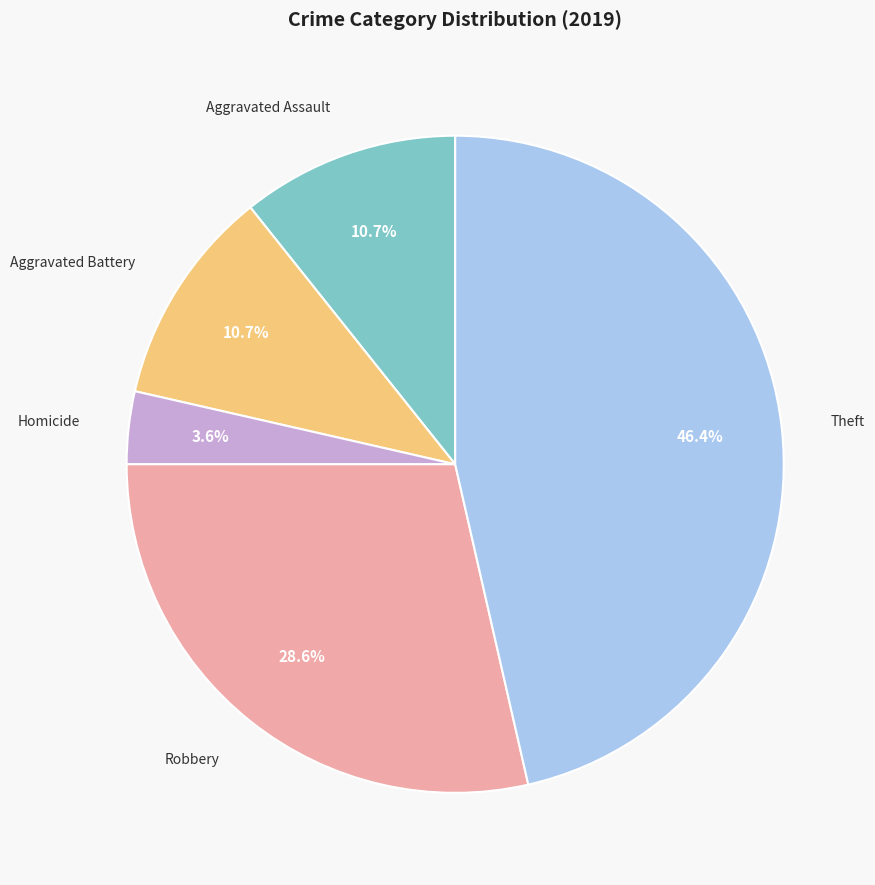

Between Homicide and Theft, which is larger?

Theft